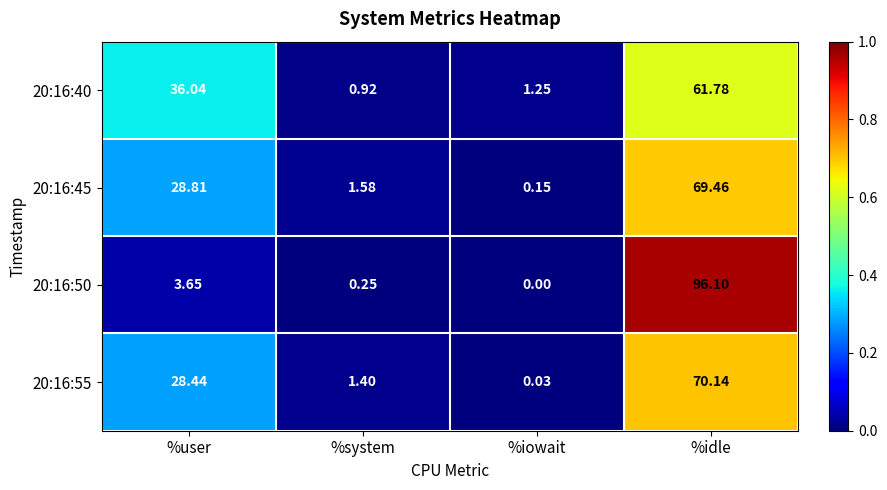

At which label is 20:16:45 closest to 34?

%user